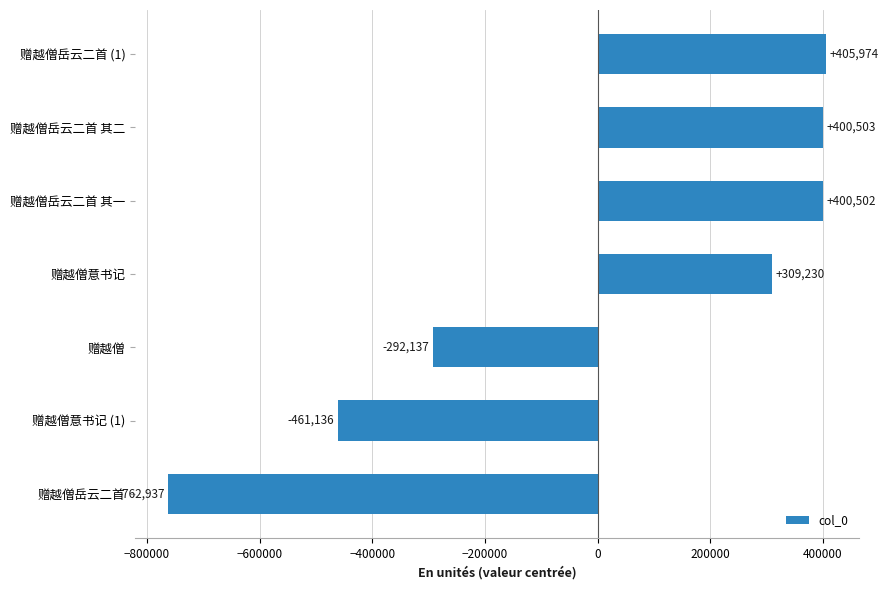

What is the approximate value at 赠越僧?

-292136.9